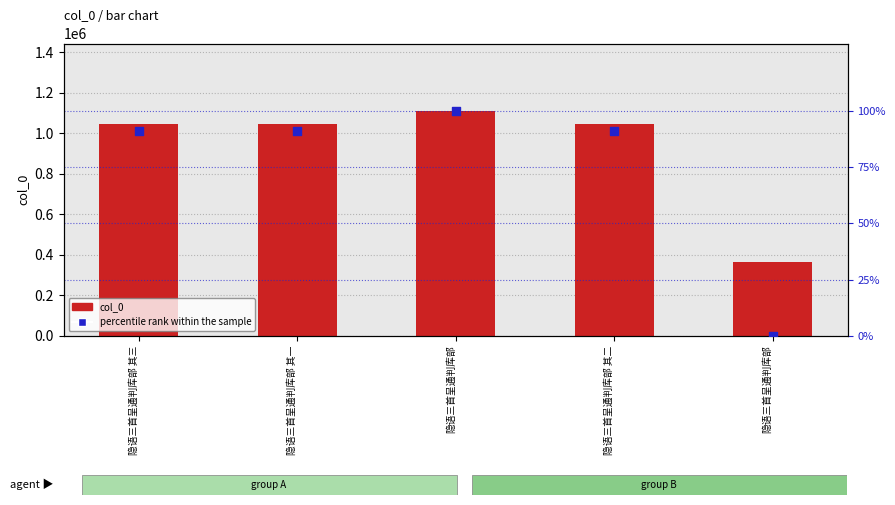

What is the total value across all series at 隐语三首呈通判库部?

1109415.0